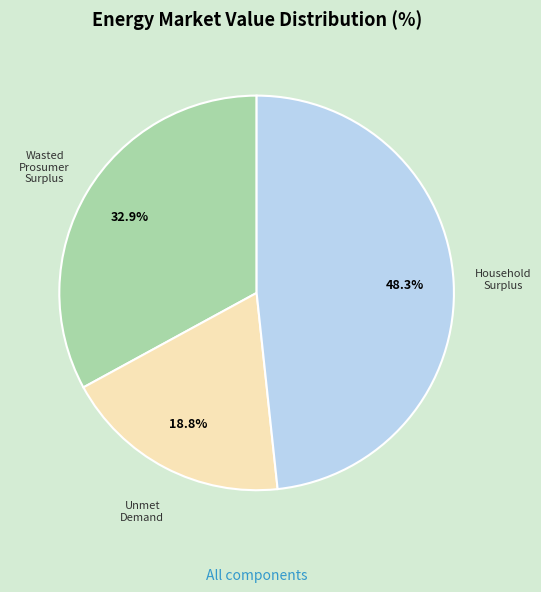

What is the smallest slice in the pie chart?

Unmet Demand